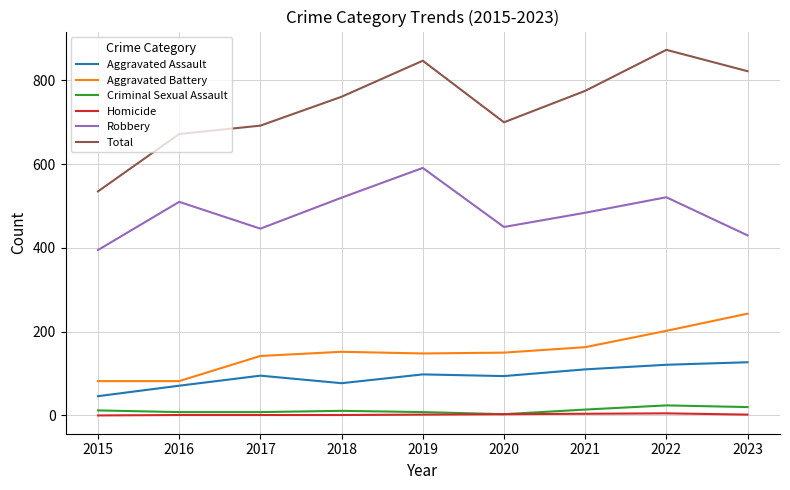

True or false: Homicide and Aggravated Assault intersect in this chart.

False